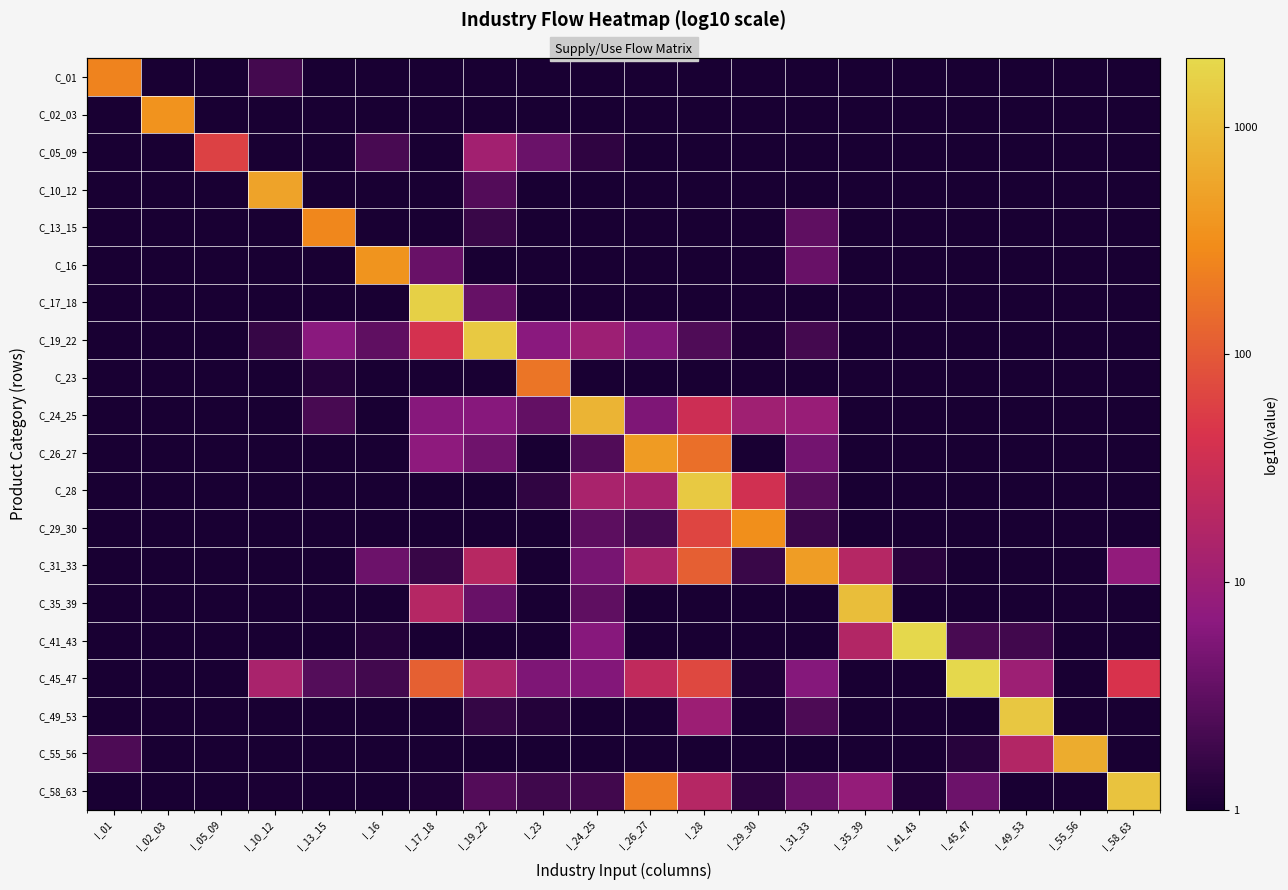

Rank the categories by C_16 value from lowest to highest.

I_02_03, I_10_12, I_23, I_26_27, I_28, I_35_39, I_41_43, I_45_47, I_49_53, I_55_56, I_58_63, I_29_30, I_19_22, I_13_15, I_24_25, I_05_09, I_01, I_17_18, I_31_33, I_16